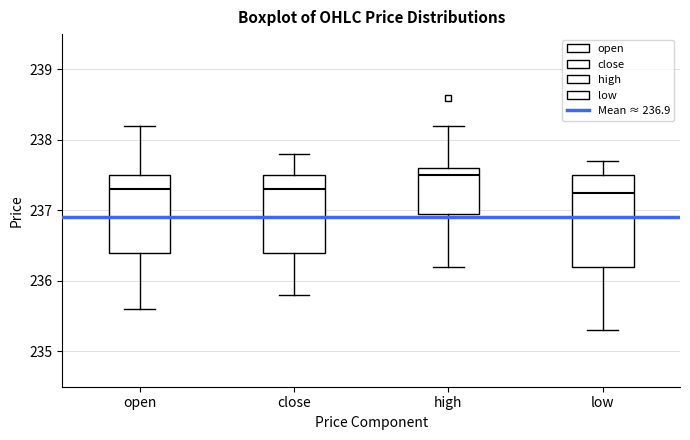

Reading left to right, transcribe this box plot: for each box, give where its median line is, the range the box spans, and where its two whiskers end, as read against the y-axis. The values are not printed on the chart, so give them approximately, as read against the axis.

open: median 237.3, box 236.4 to 237.5, whiskers 235.6 to 238.2
close: median 237.3, box 236.4 to 237.5, whiskers 235.8 to 237.8
high: median 237.5, box 237.0 to 237.6, whiskers 236.2 to 238.2
low: median 237.3, box 236.2 to 237.5, whiskers 235.3 to 237.7